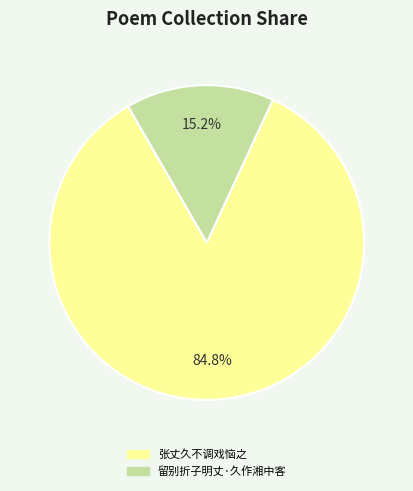

To the nearest percent, what is the combined percentage of 张丈久不调戏恼之 and 留别折子明丈·久作湘中客?

100%